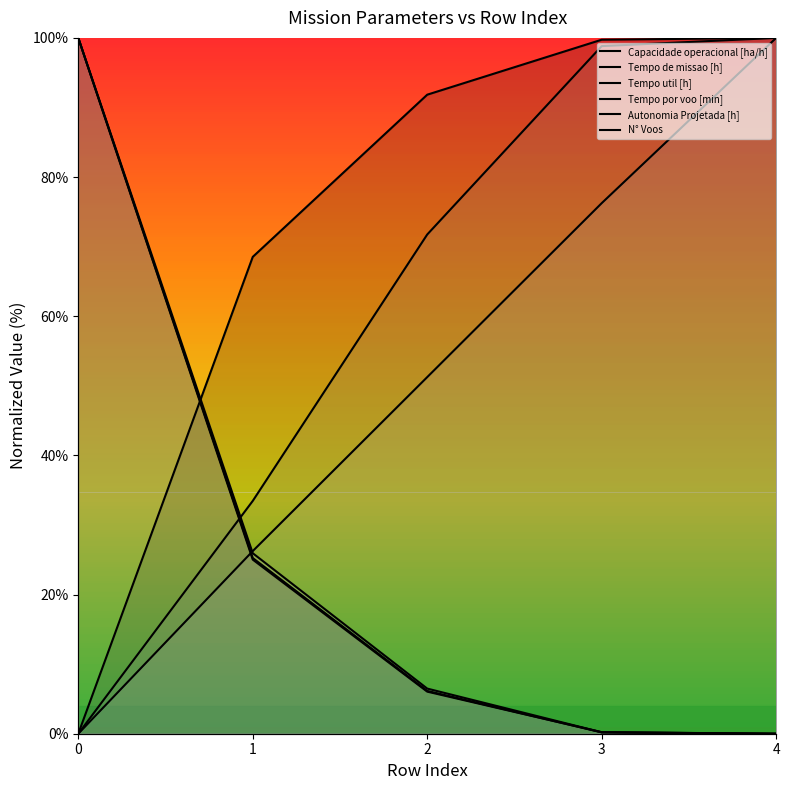

Which series has the widest spread of values?

Capacidade operacional [ha/h]